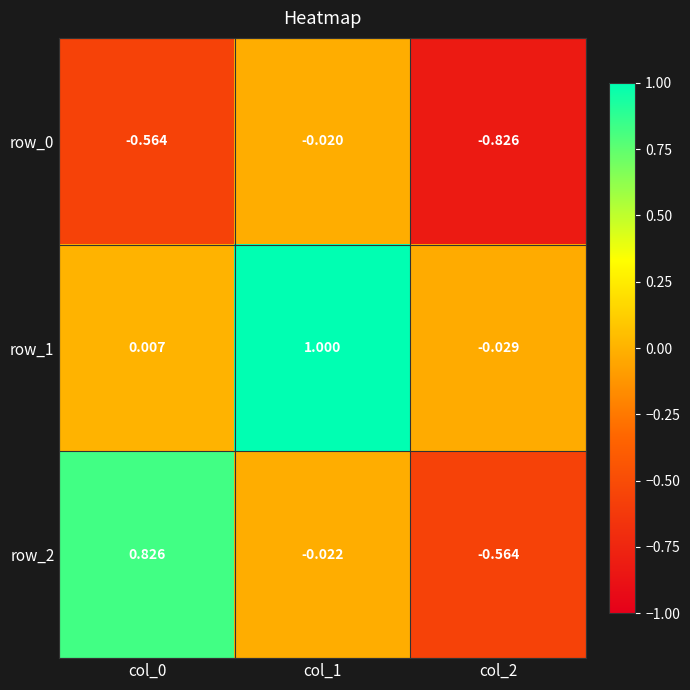

At which label is row_2 closest to 0?

col_1